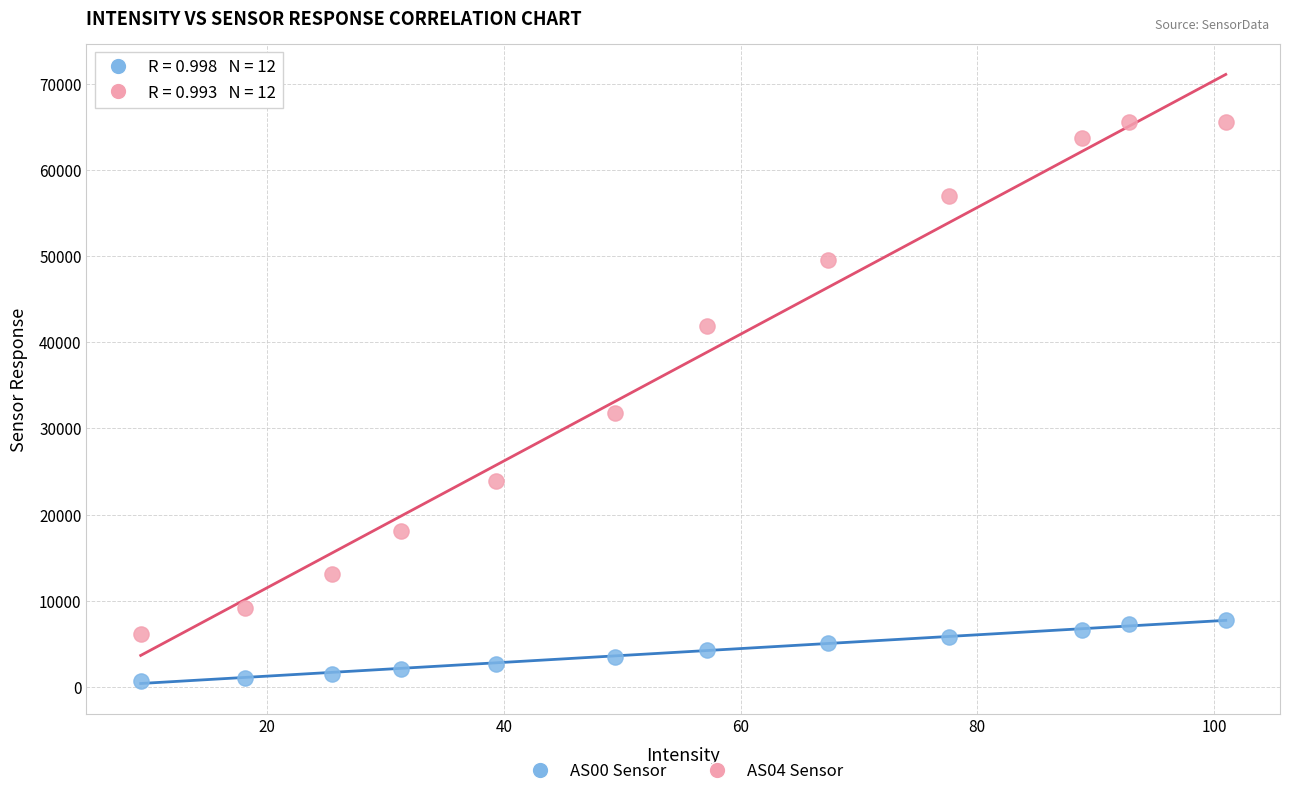

Across all data points, what is the range of Y values (max minus min)?

64827